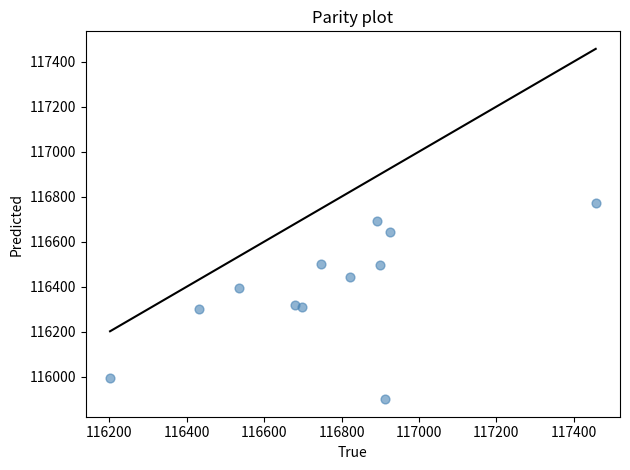

What is the average Y value?

116396.4